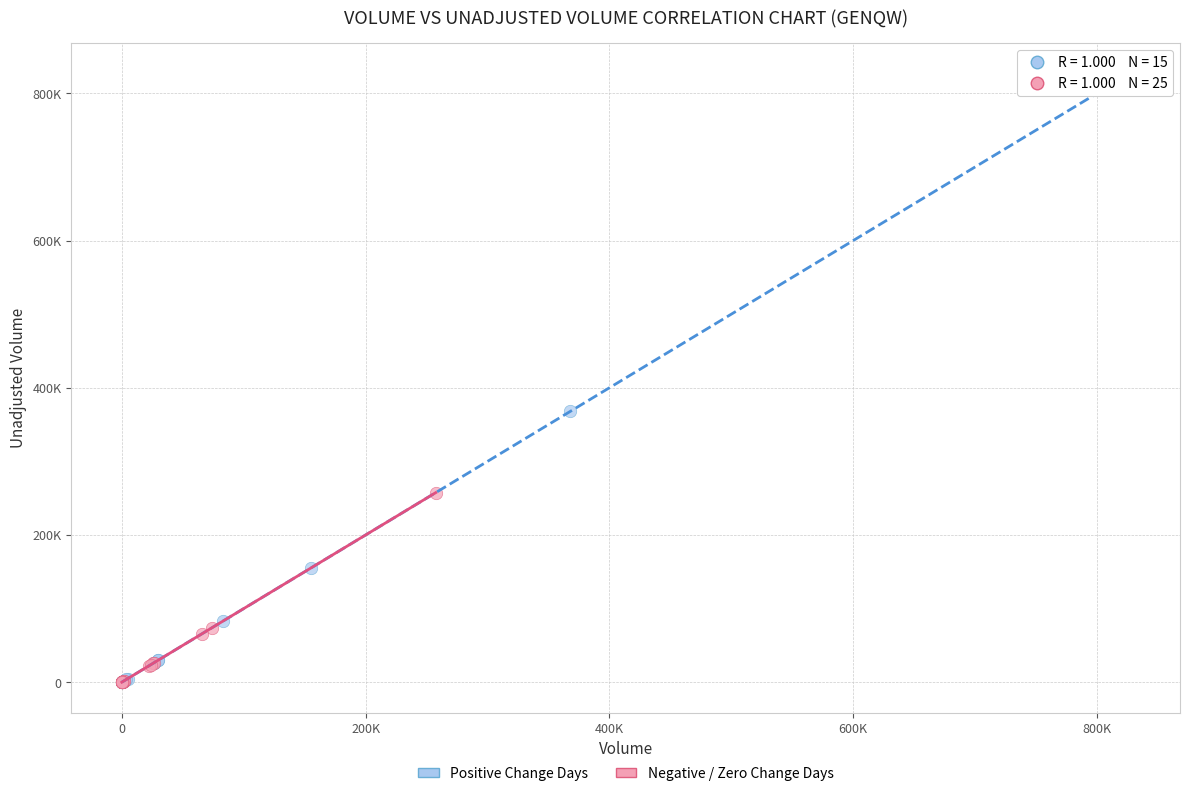

What are all the series names shown in the legend?

Positive Change Days, Negative / Zero Change Days